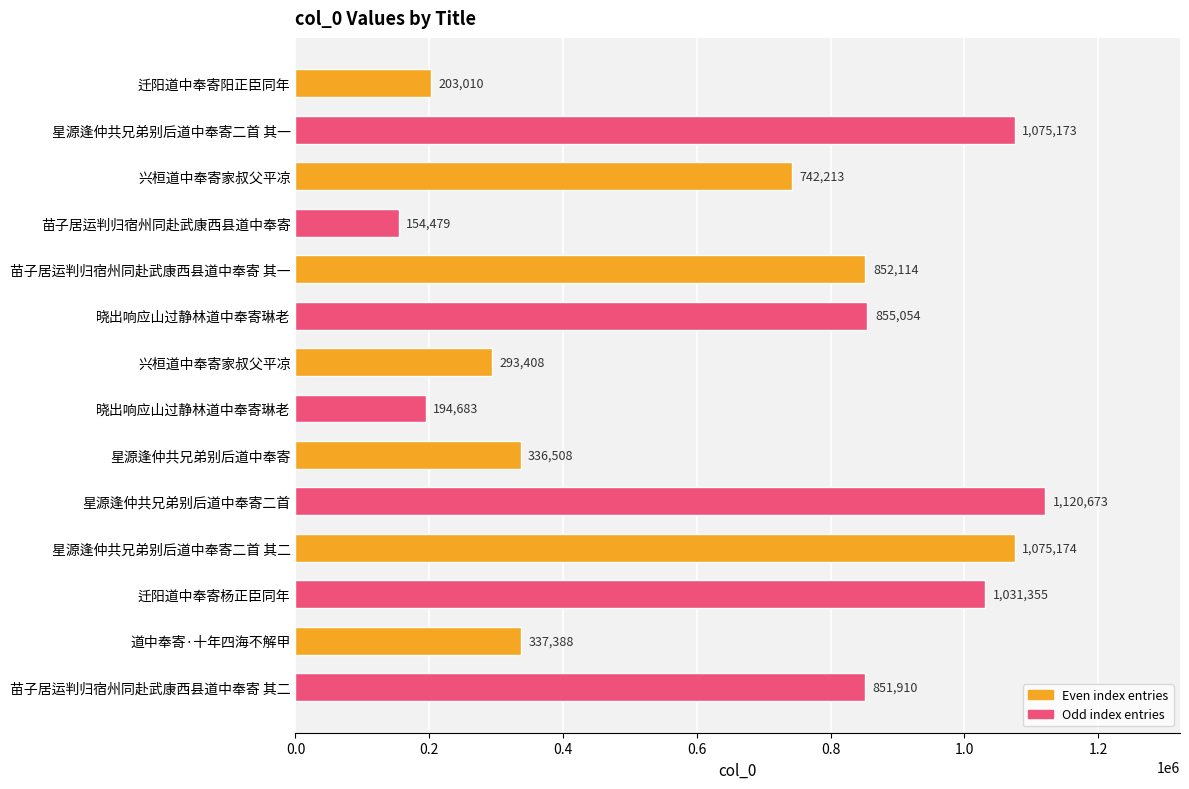

Are the bars grouped side by side (vs. stacked)?

No